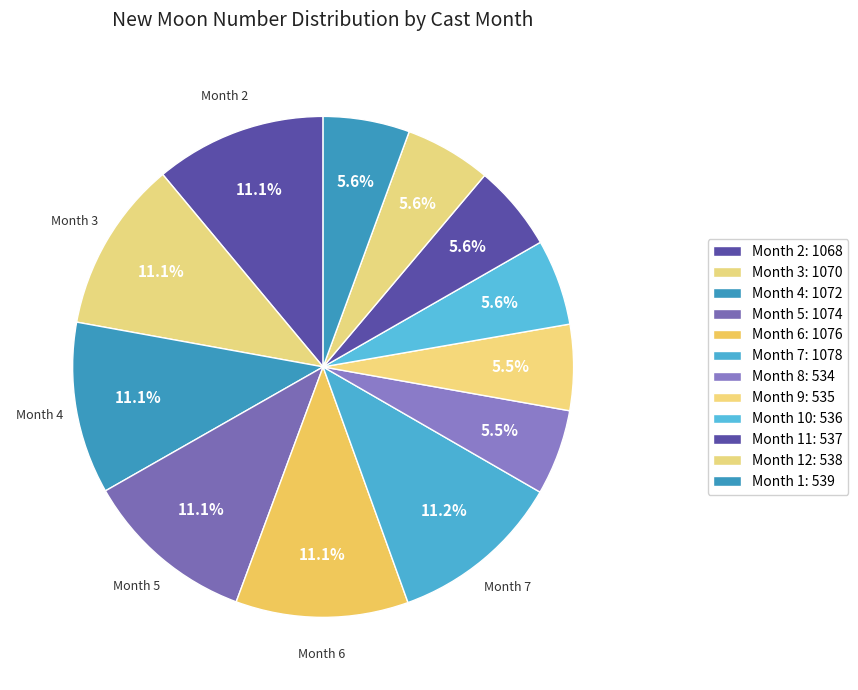

How many slices are in this pie chart?

12